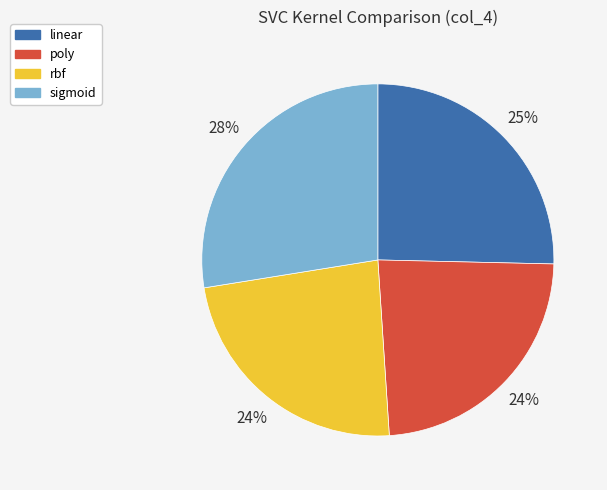

The linear slice represents 25% of the pie. True or false?

True